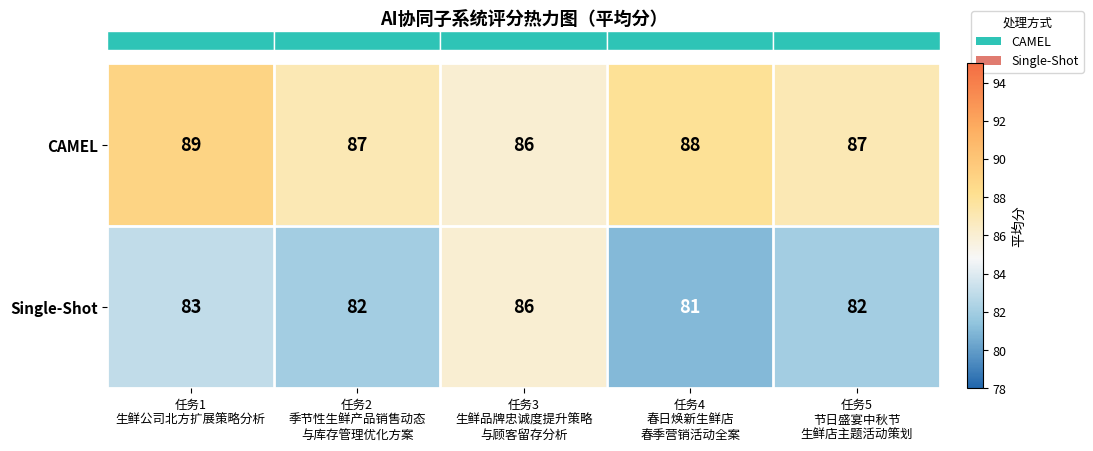

What is the average value of the Single-Shot series?

83